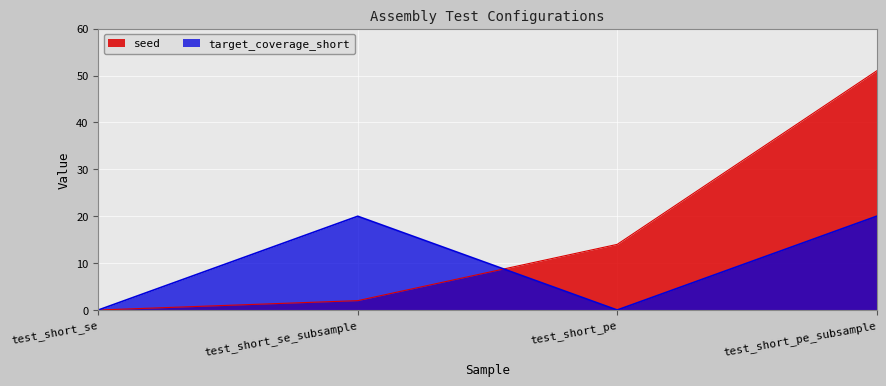

Reading left to right, list all the values displayed in this chart.

seed: 0	2	14	51
target_coverage_short: 0	20	0	20